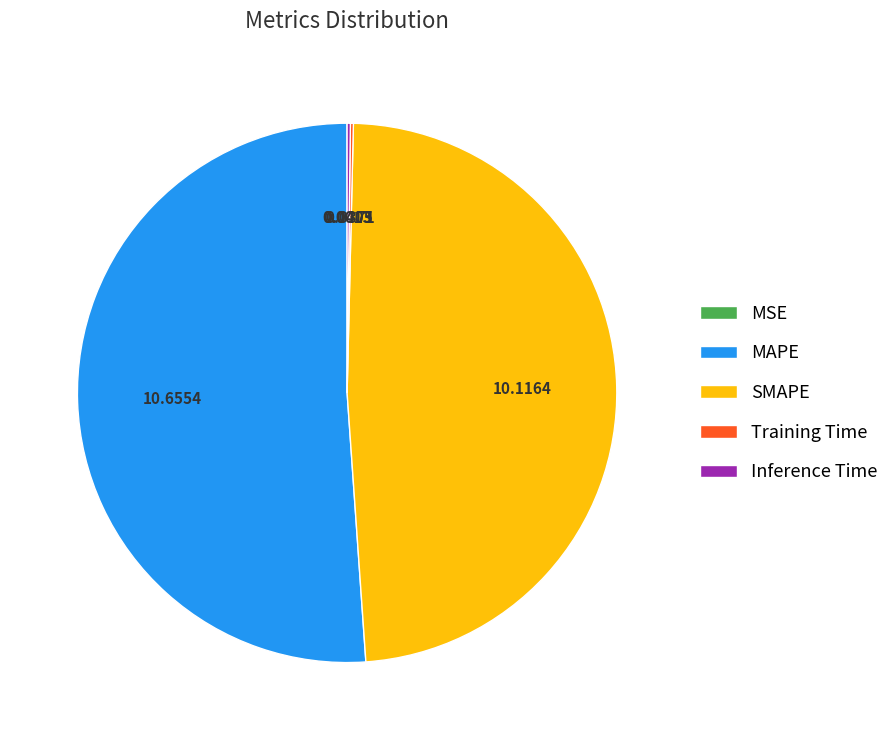

Which has a higher value, SMAPE or MAPE?

MAPE